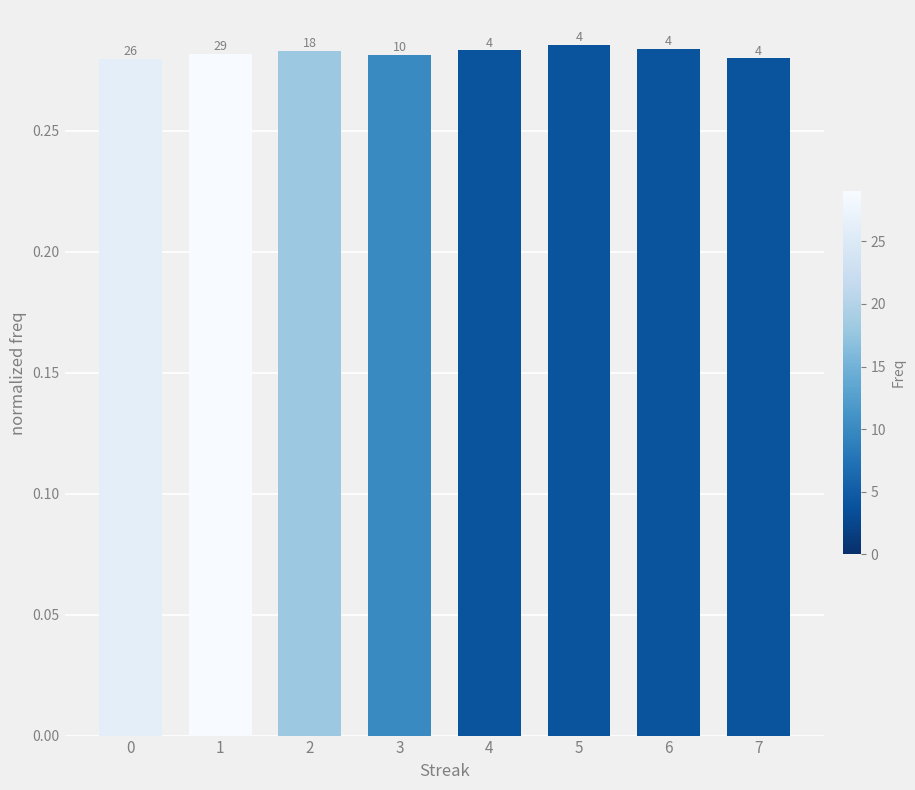

The chart shows a value of 0.3 at 5. True or false?

True